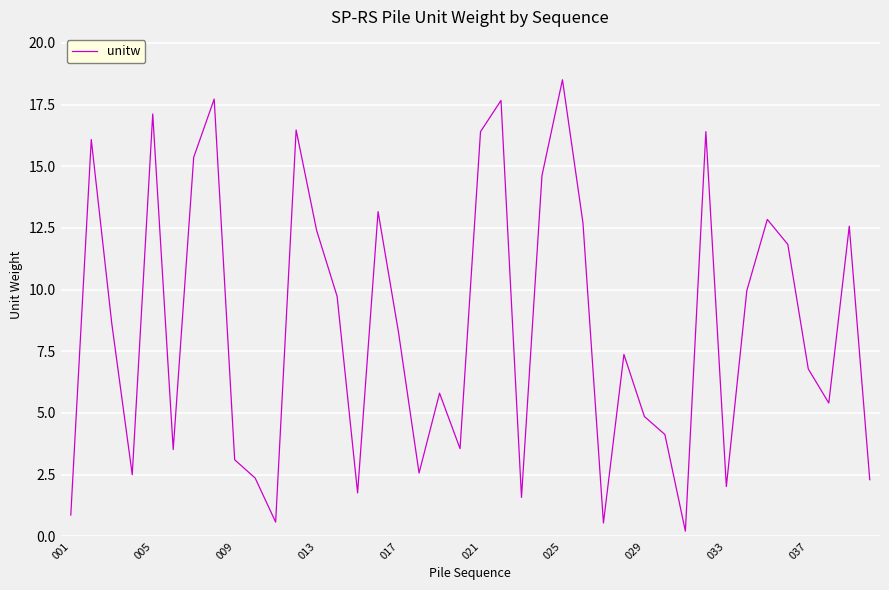

What is the difference between the maximum and minimum values?

18.3